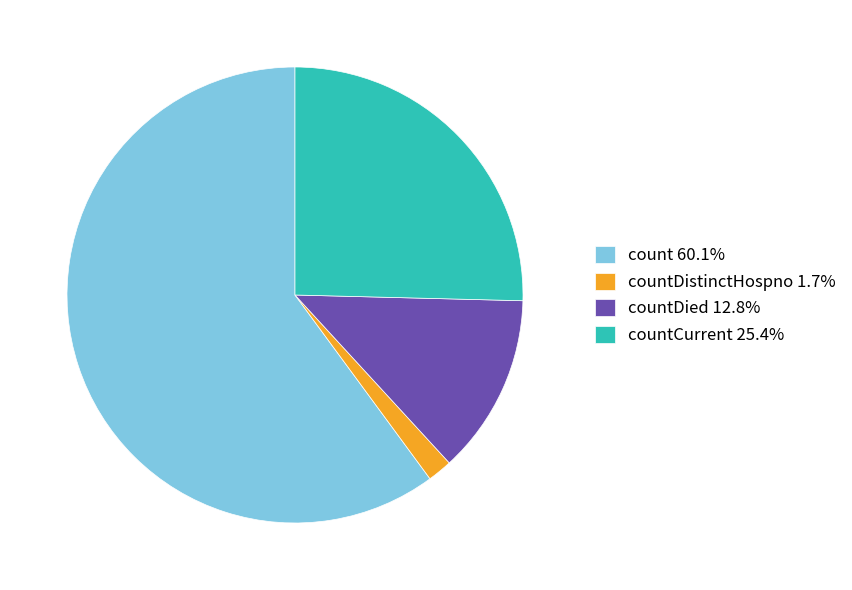

What is the ratio of the value at count 60.1% to the value at countDied 12.8%?

4.7